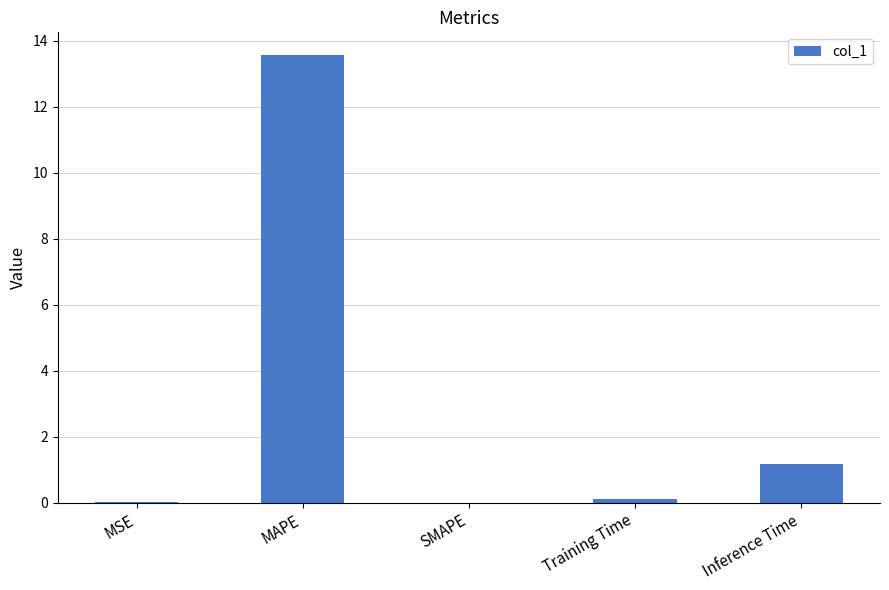

What value does the data have at MAPE?

13.6